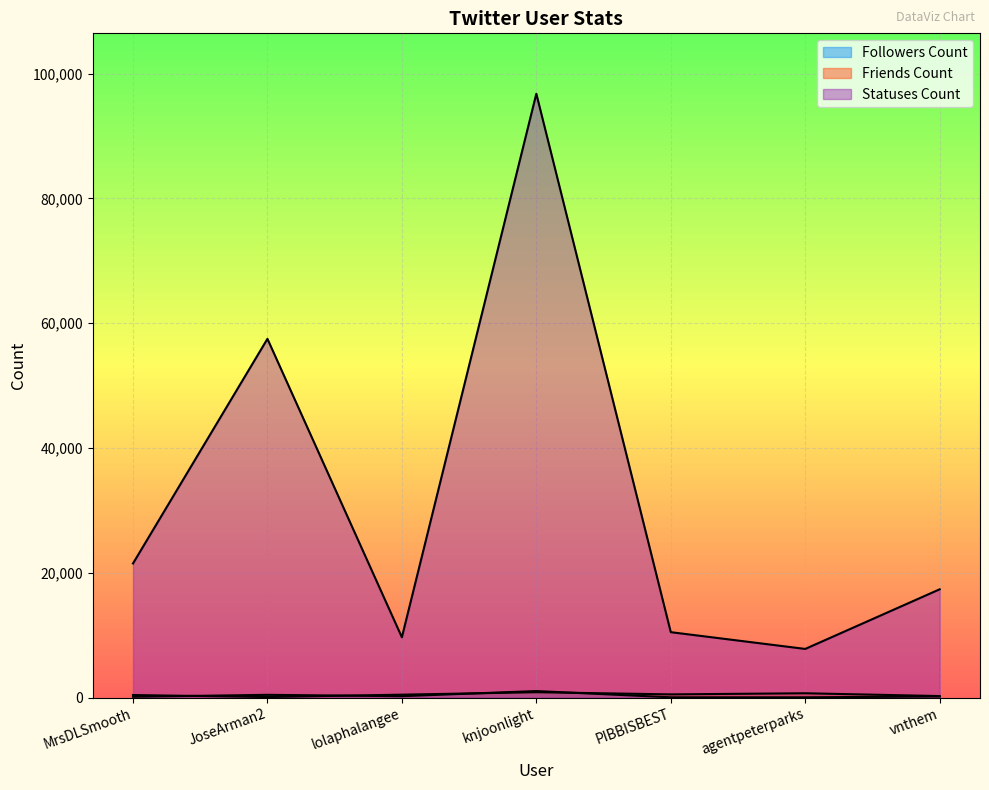

What is the value of the statuses_count point at the 2nd from the left?

57490